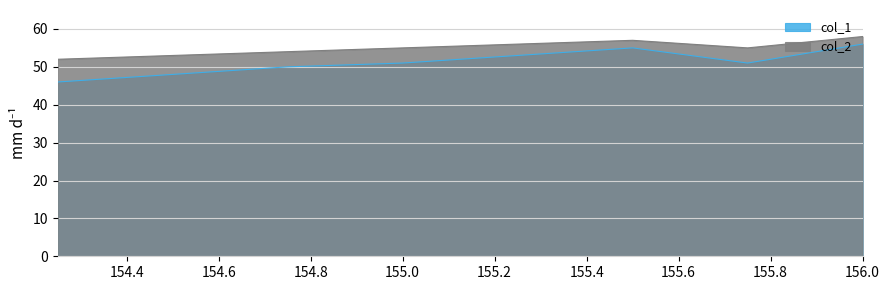

Where does the col_2 series first go above 55?

155.25